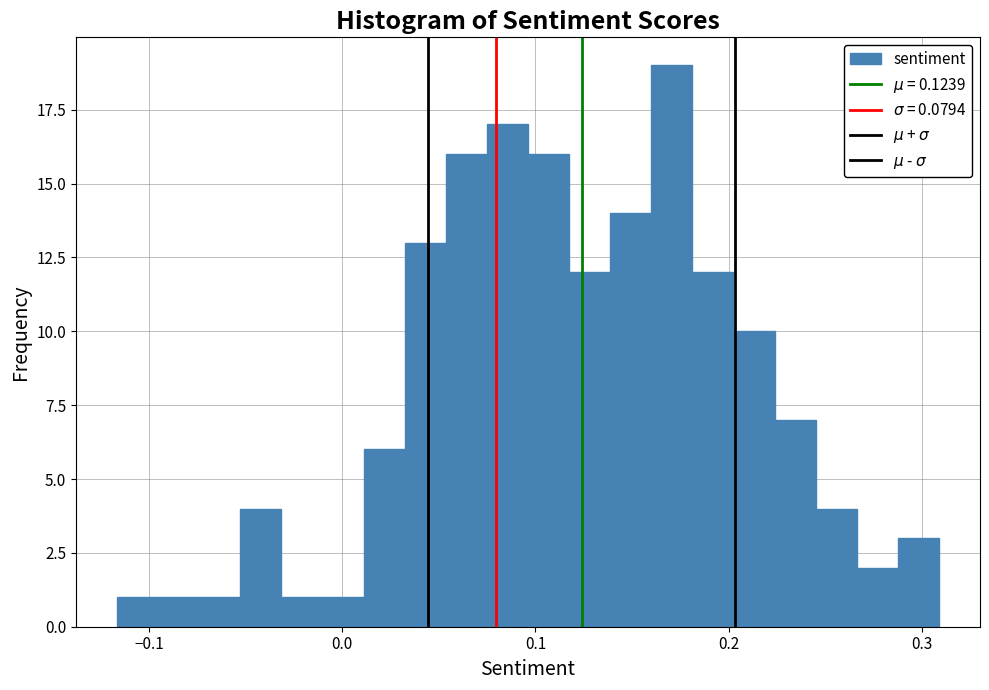

Around what value on the x-axis is the tallest bar? Give the approximate position of its centre, as read against the axis.

0.17